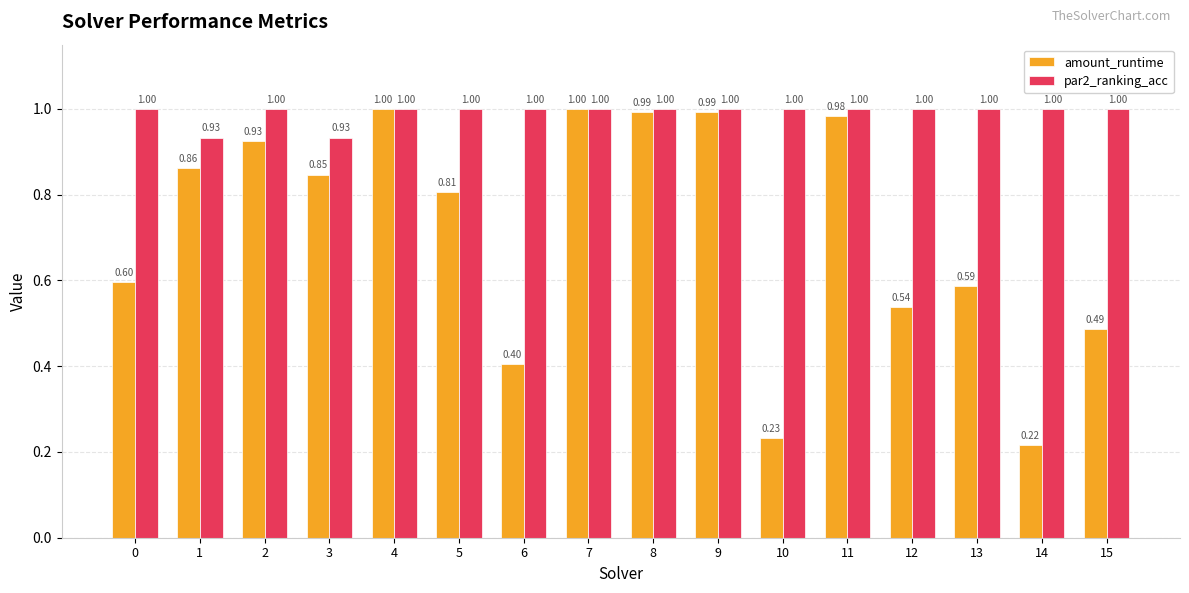

What is the sum of the par2_ranking_acc values at 14 and 1?

1.9